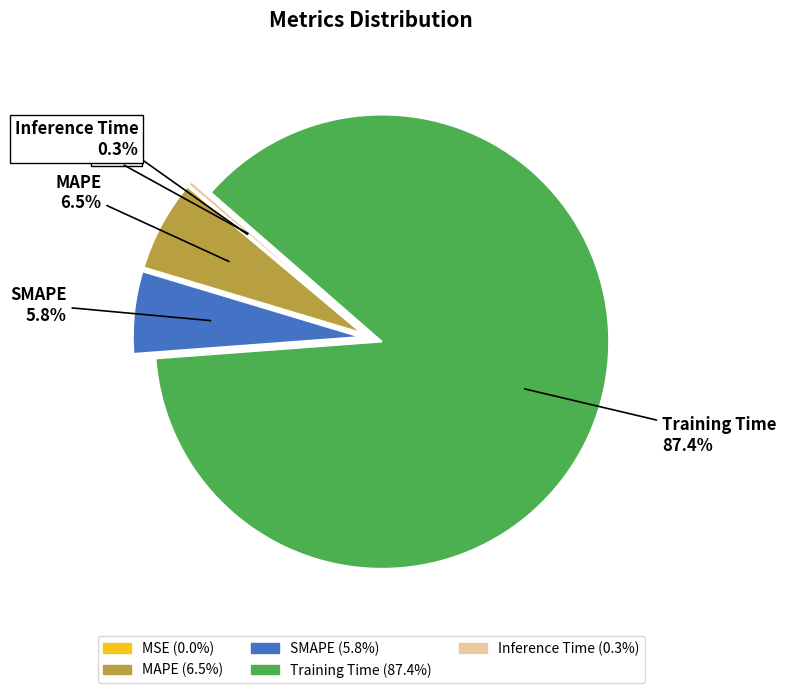

What portion of the pie excludes Training Time?

12.6%